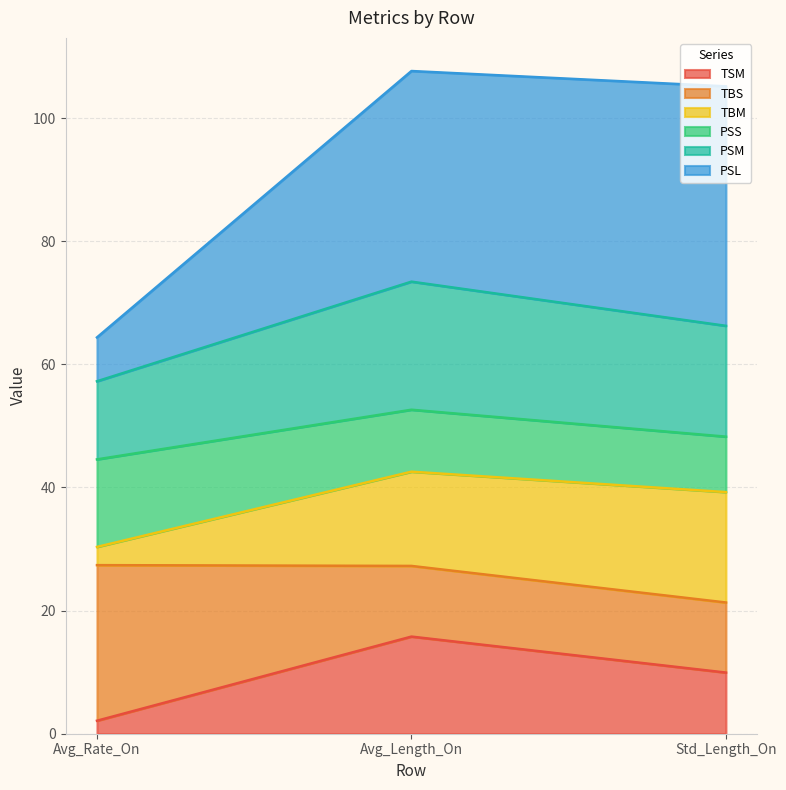

True or false: TSM has a value of 15.8 at Avg_Length_On.

True